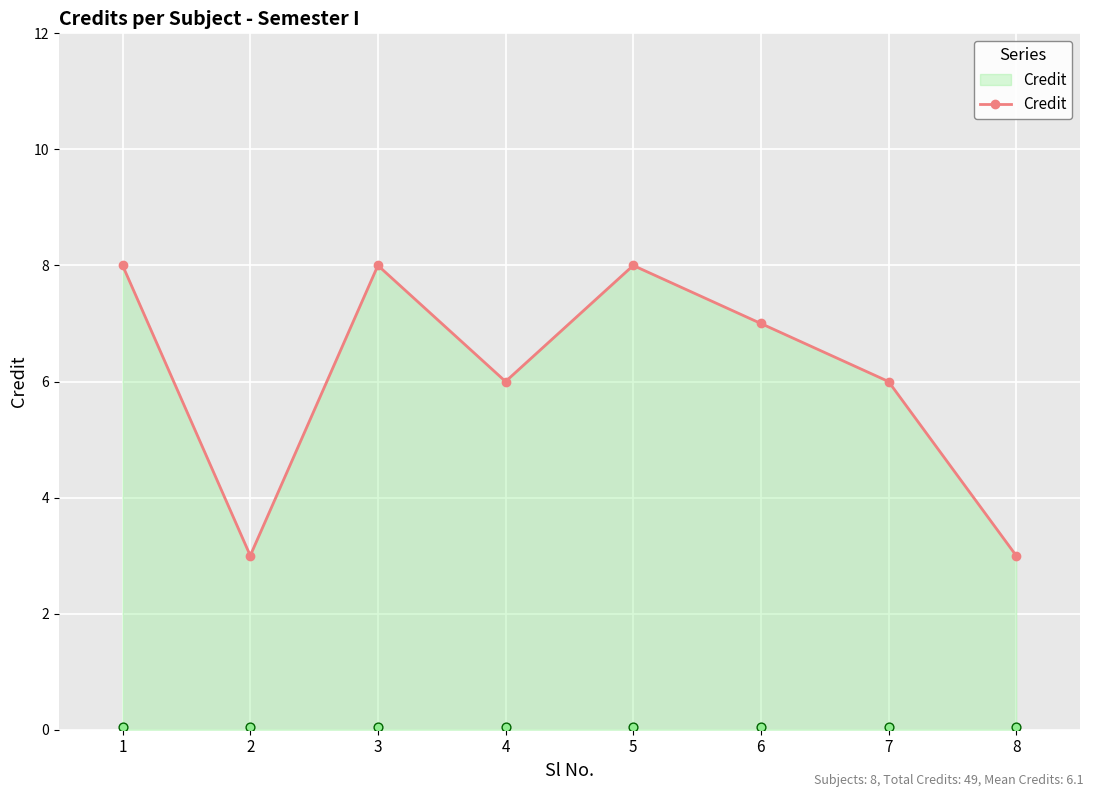

Approximately how many times larger is the value at 5 compared to 6?

1.1